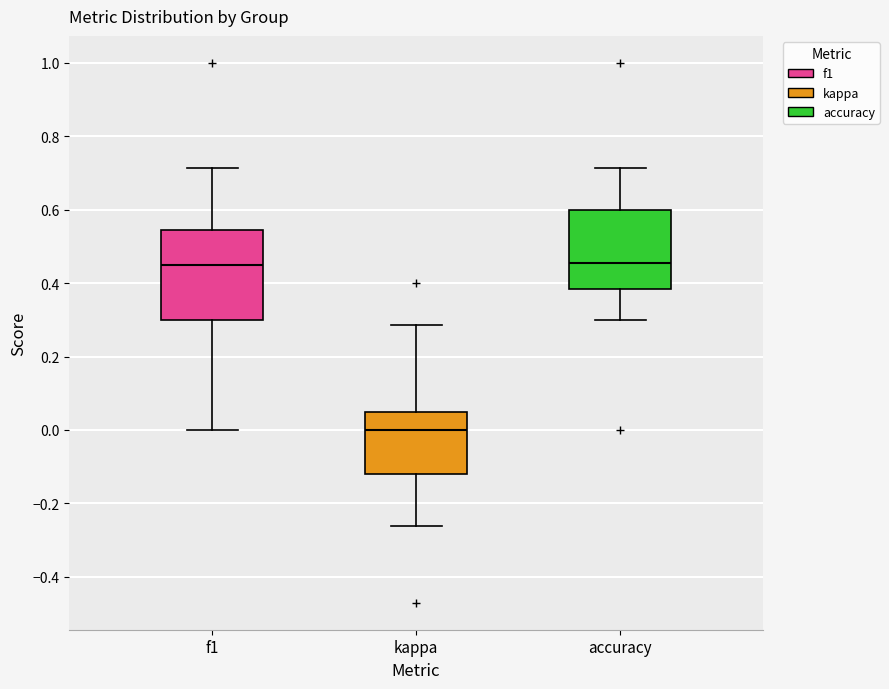

Reading left to right, read every box against the y-axis: the position of its median line, the range the box covers, and the ends of its whiskers. The values are not printed on the chart, so give them approximately, as read against the axis.

f1: median 0.46, box 0.30 to 0.54, whiskers 0.00 to 0.72
kappa: median 0.00, box -0.12 to 0.04, whiskers -0.26 to 0.28
accuracy: median 0.46, box 0.38 to 0.60, whiskers 0.30 to 0.72